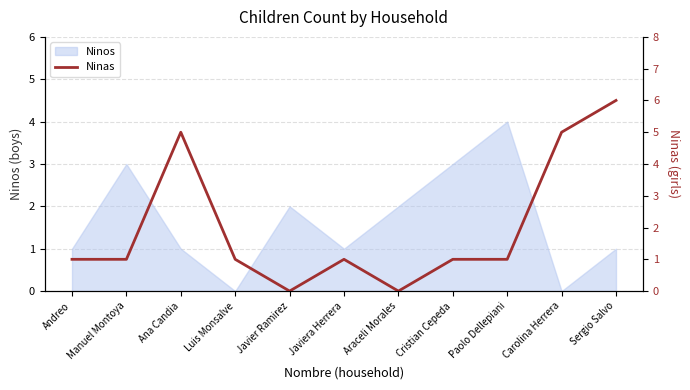

The Ninos series shows 1 at Javier Ramirez. True or false?

False